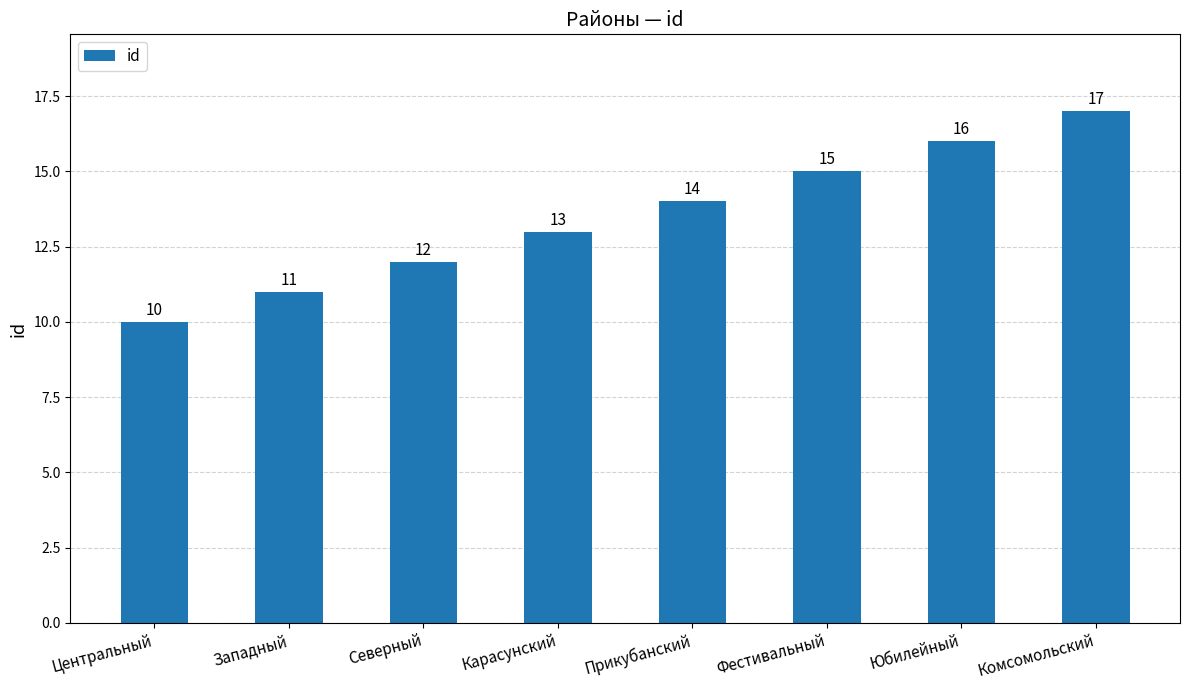

How many values are below 14?

4